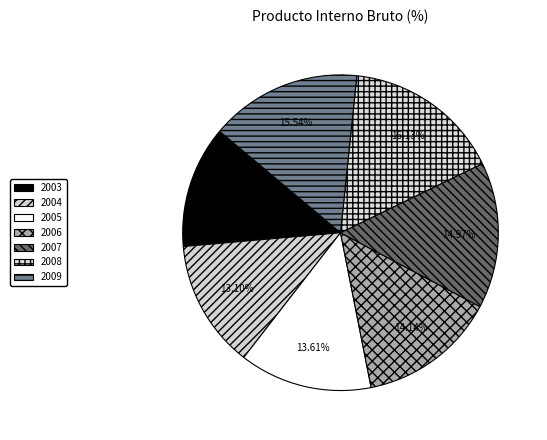

Count the number of slices in the pie.

7